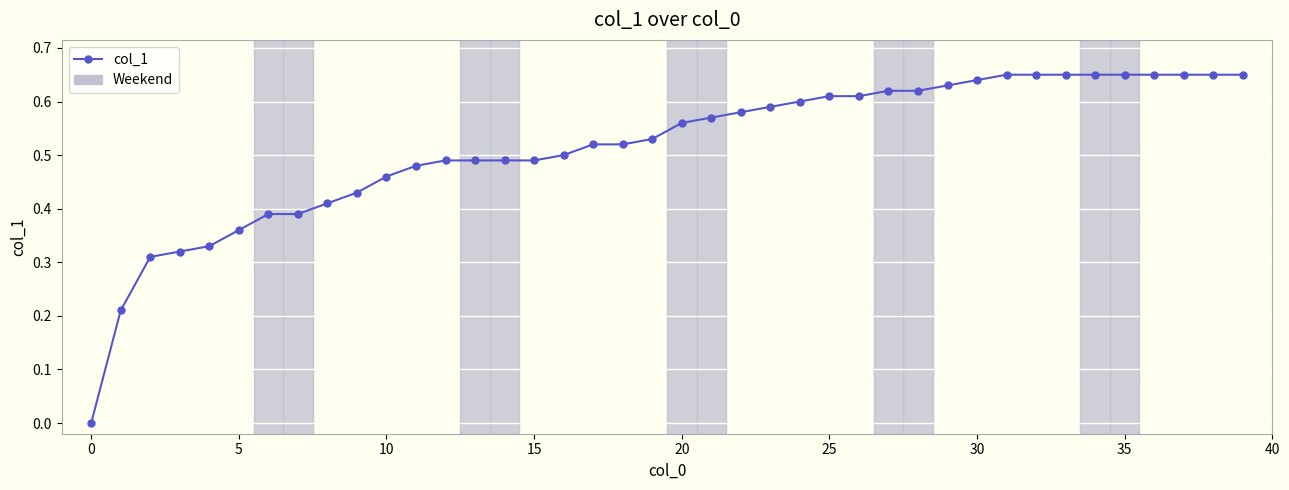

What is the sum of all values?

20.6